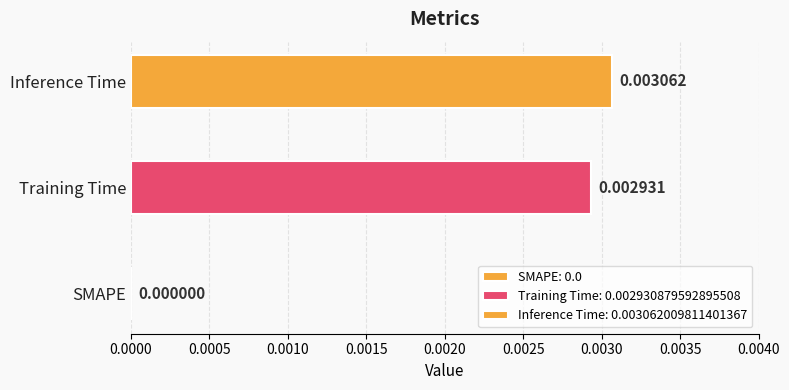

What is the label of the 1st bar from the left?

SMAPE